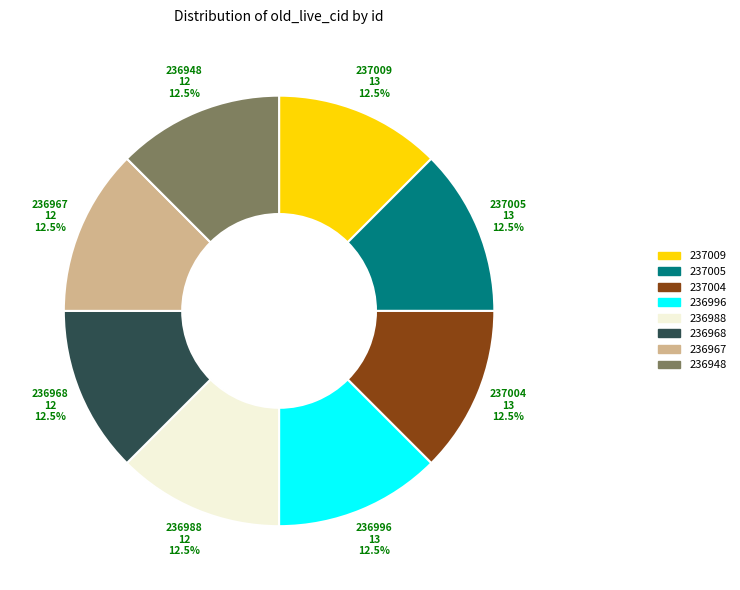

What percentage do 236996 and 236967 together represent?

25.0%